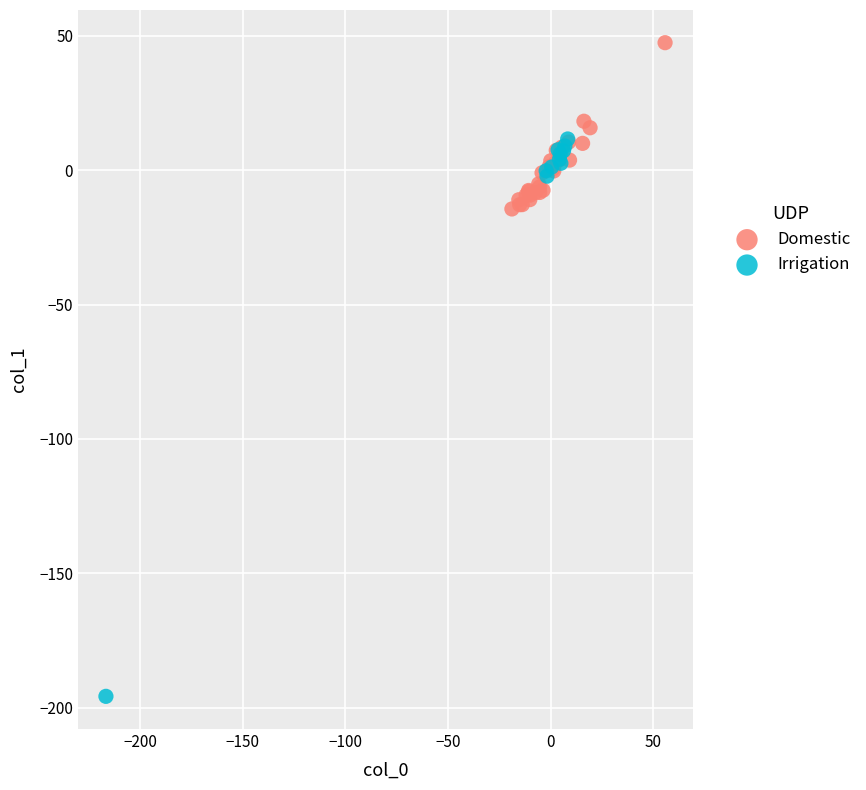

What are all the series names shown in the legend?

Domestic, Irrigation